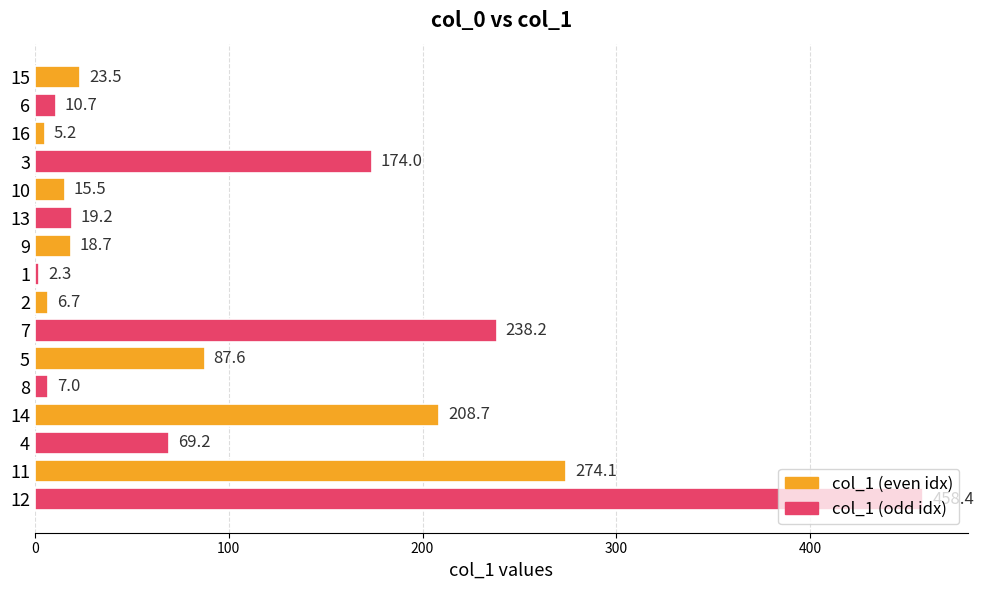

Is it true that the value at 7 is 238.2?

True